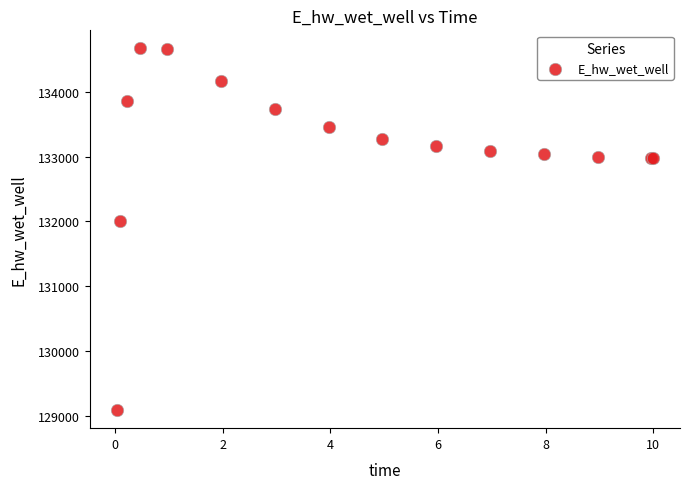

What Y value in the scatter plot is closest to 131878?

132000.3